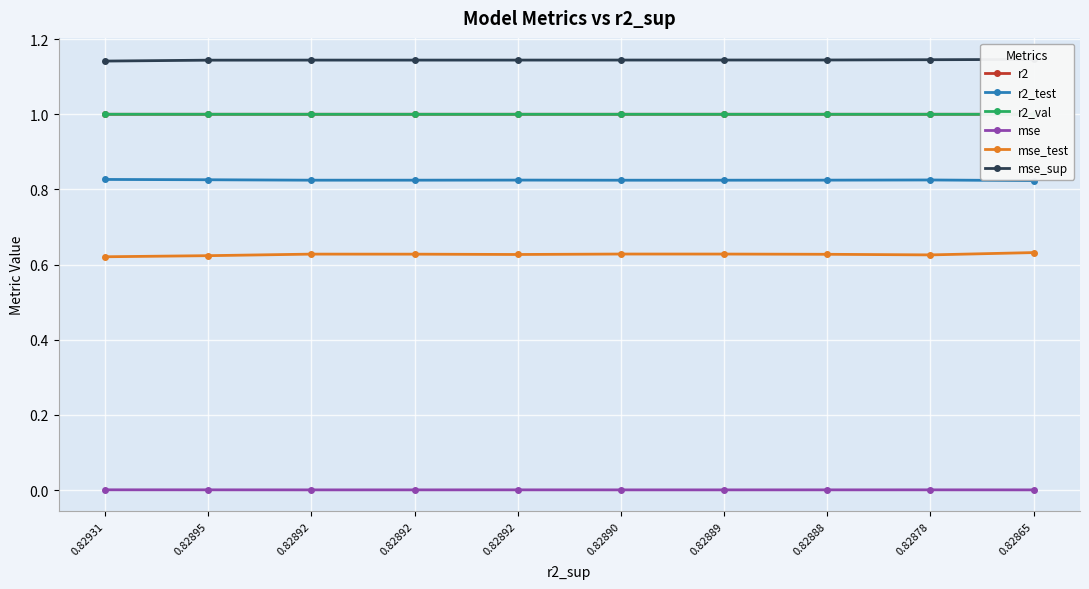

True or false: r2_test has a value of 0.3 at 0.82931.

False